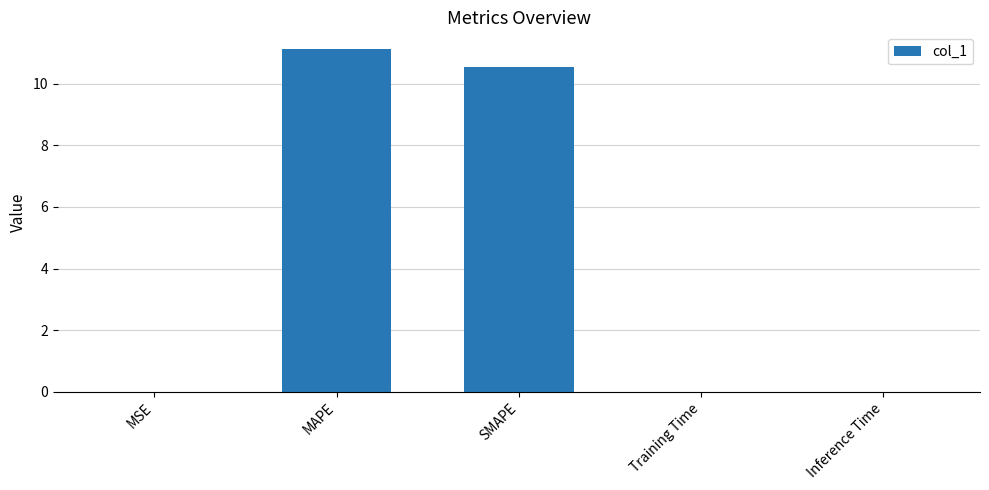

What is the approximate value at SMAPE?

10.5